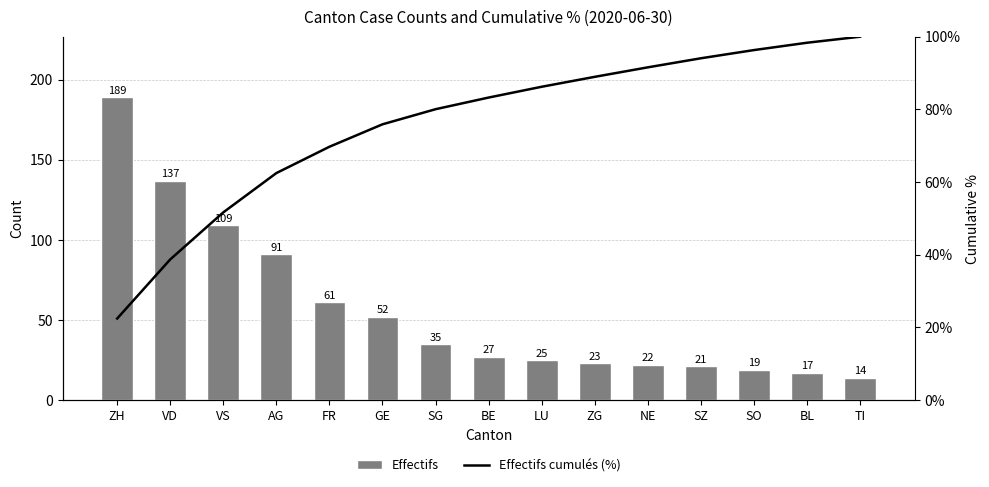

What is the difference between the second highest and second lowest values in the Effectifs cumulés (%) series?

59.6